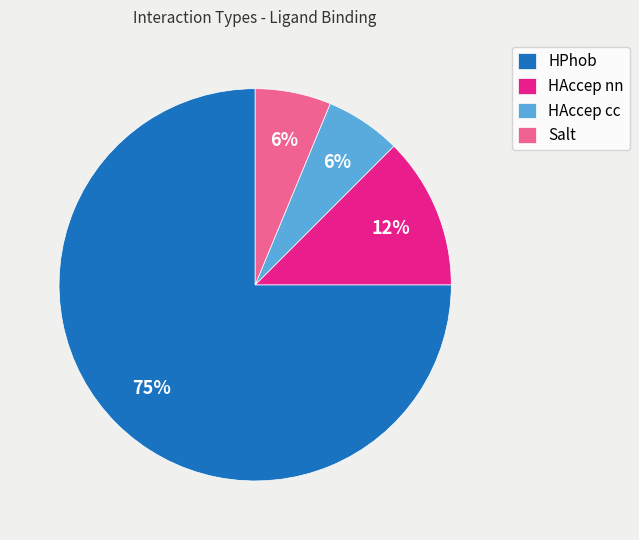

To the nearest percent, what portion does HAccep cc represent?

6%